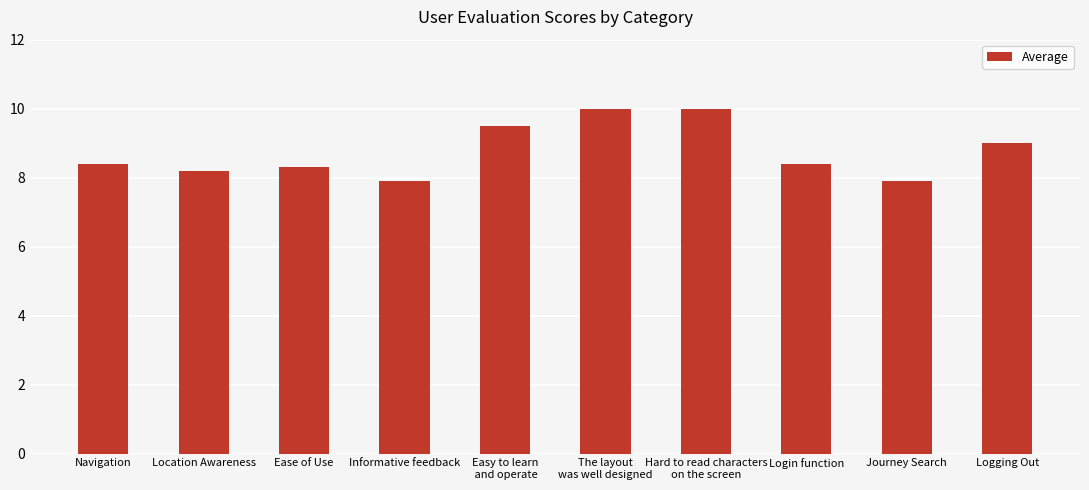

What is the greatest value displayed?

10.0